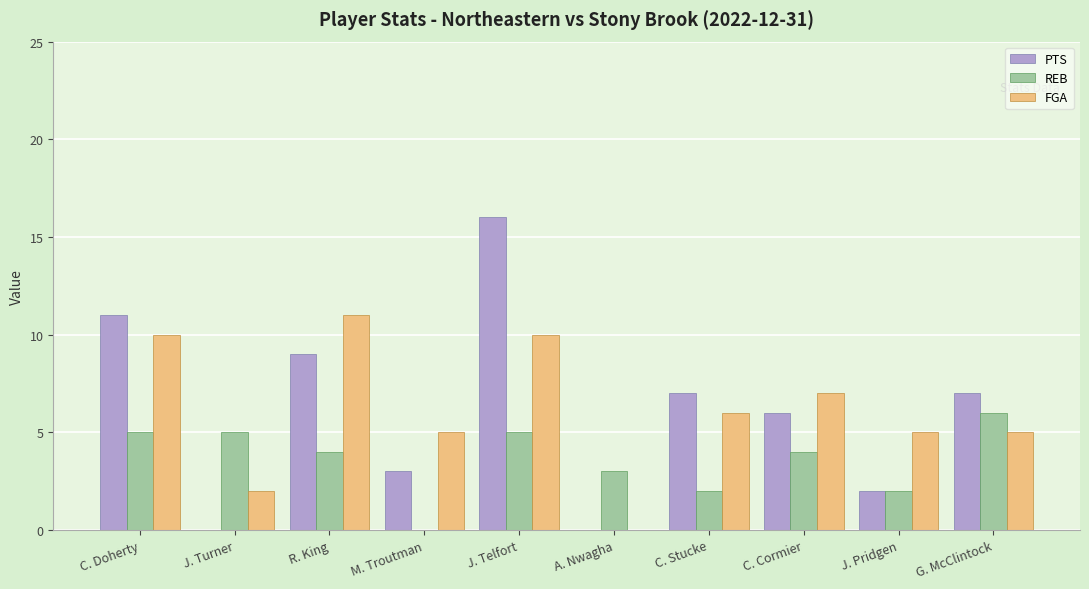

At which category is the sum across all series the highest?

J. Telfort